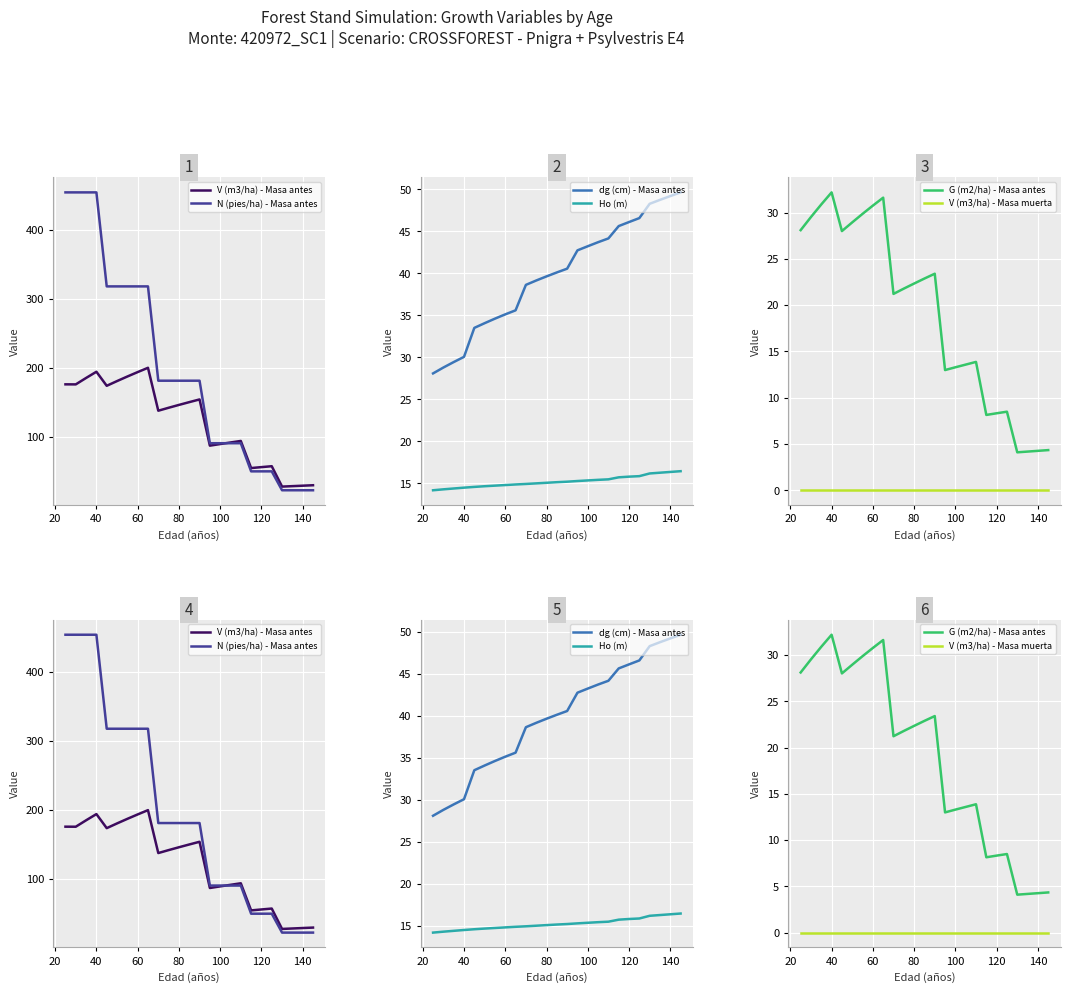

Which series ends up on top after the final intersection of dg (cm) - Masa antes and N (pies/ha) - Masa antes?

dg (cm) - Masa antes